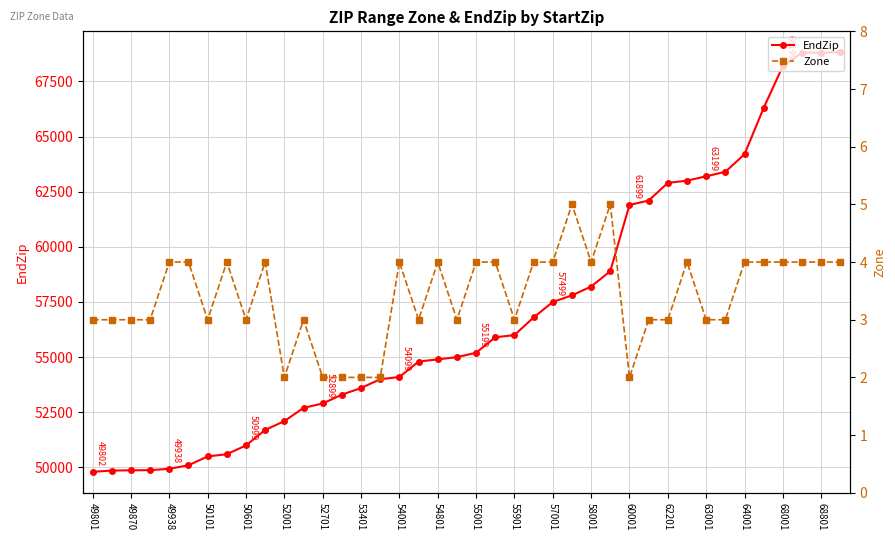

Is this an area chart (filled region under the line)?

No